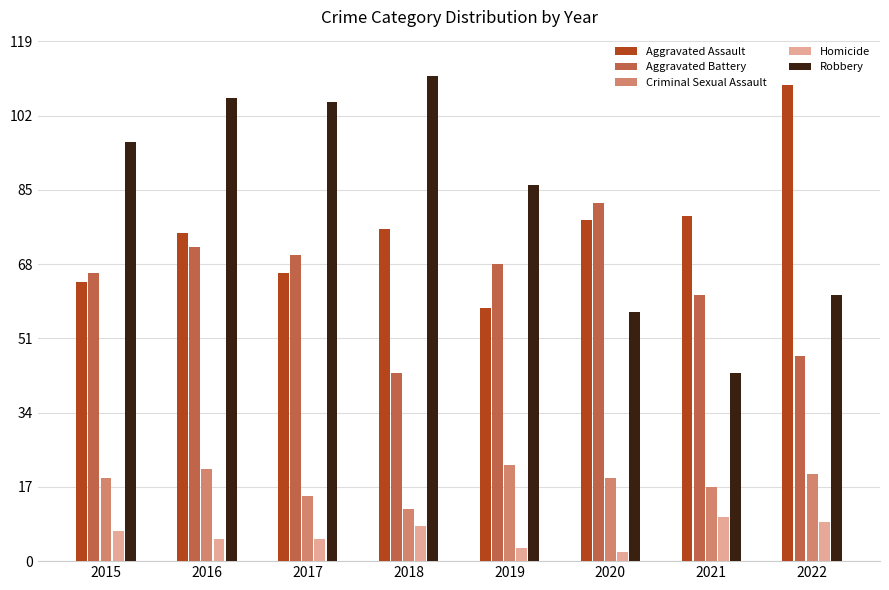

Does the chart contain stacked bars?

No